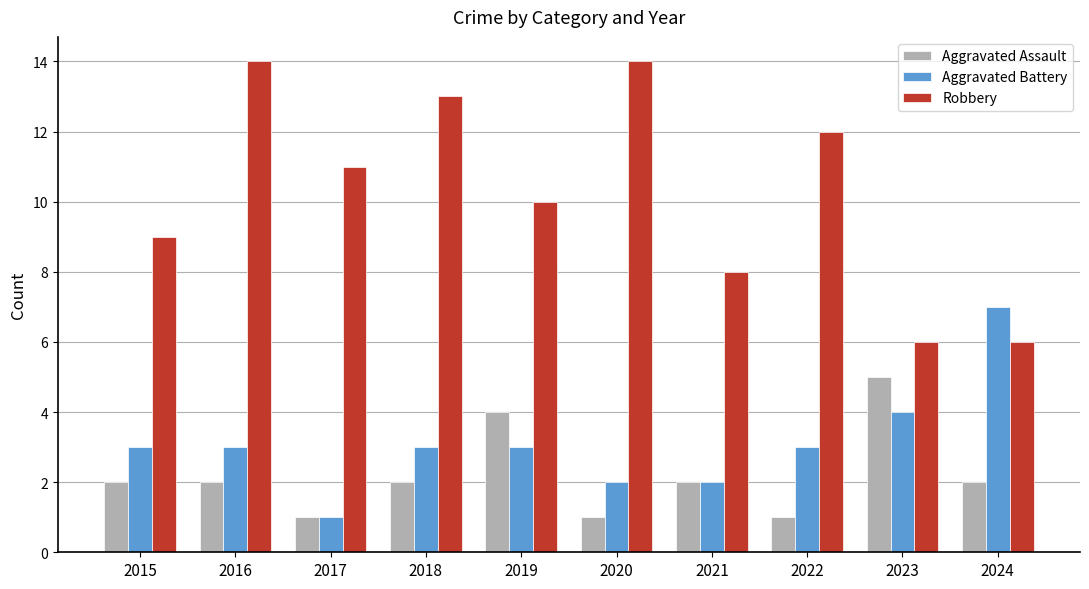

Is it true that Robbery equals 4 at 2015?

False